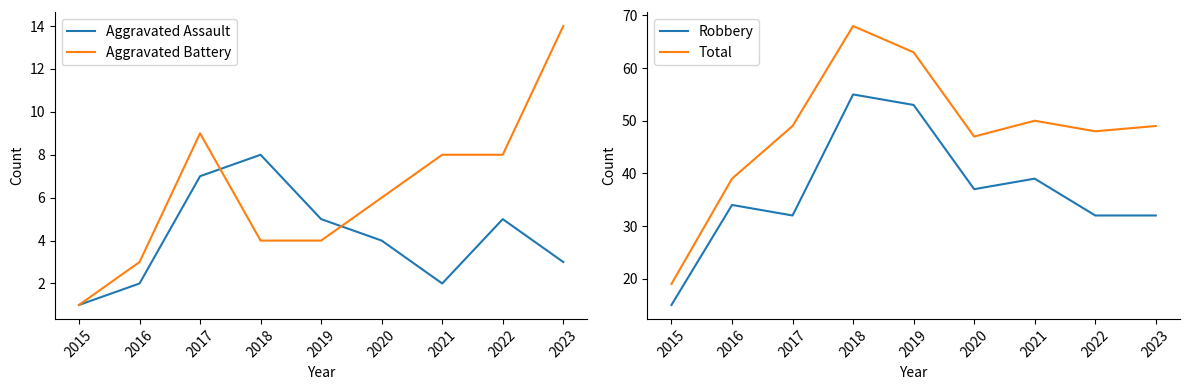

What is the greatest value displayed?

68